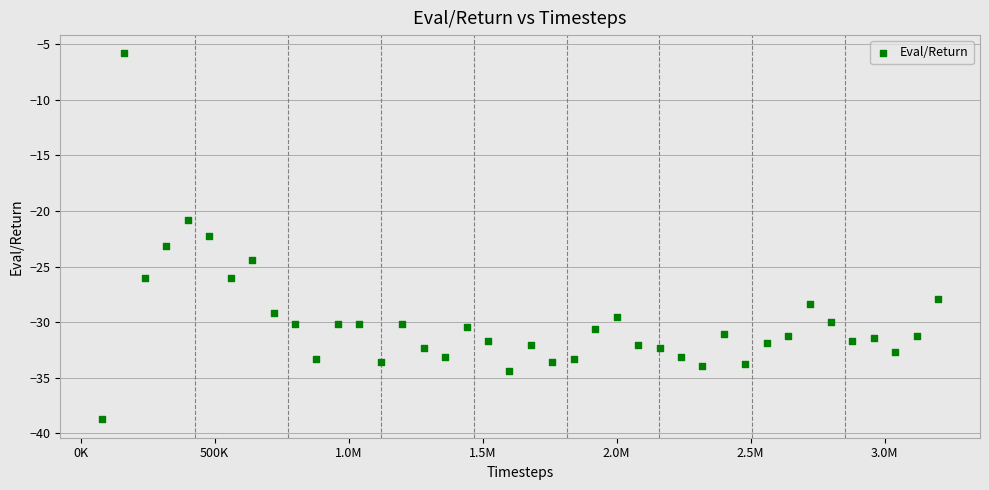

What is the range of Y values (max minus min)?

32.9